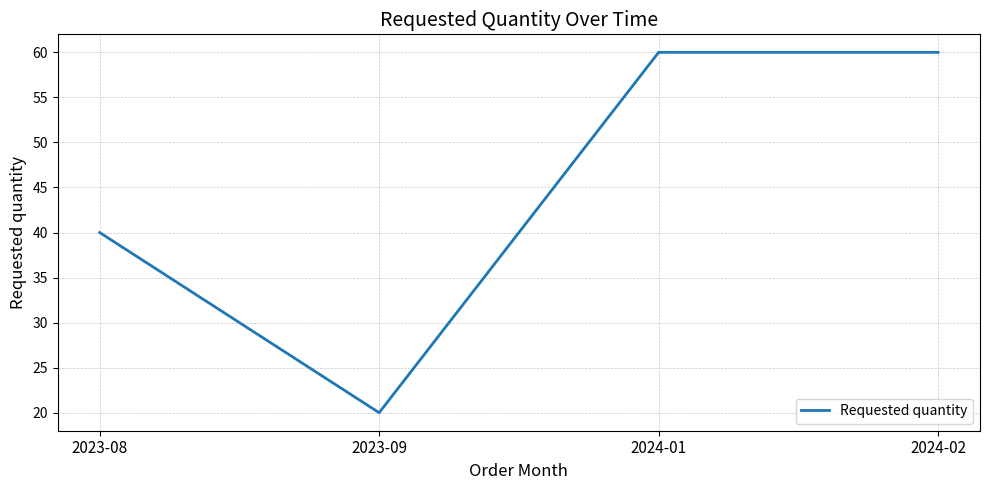

What is the average value?

45